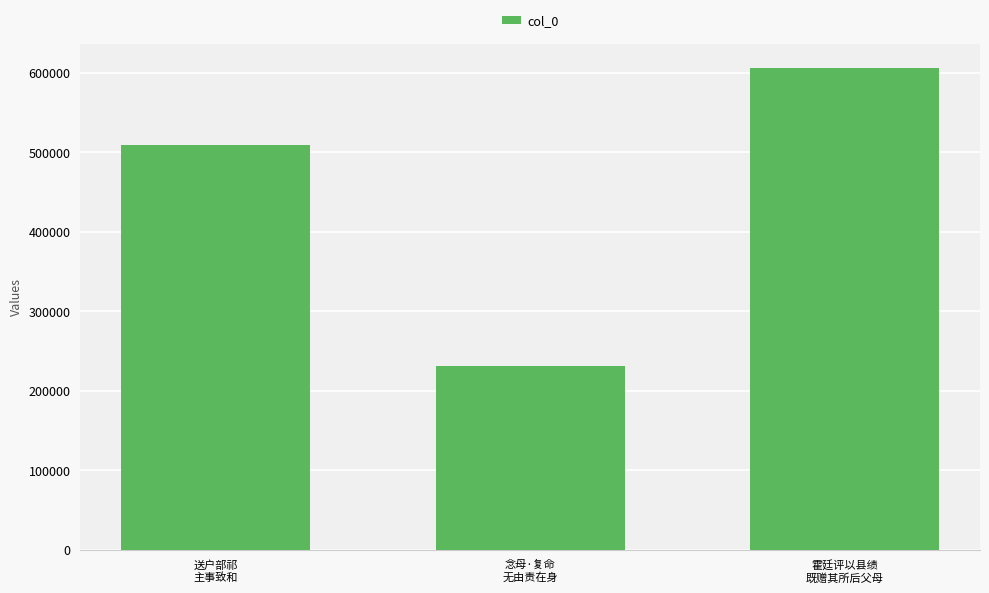

What is the approximate value at 送户部祁
主事致和, to the nearest 50?

509500